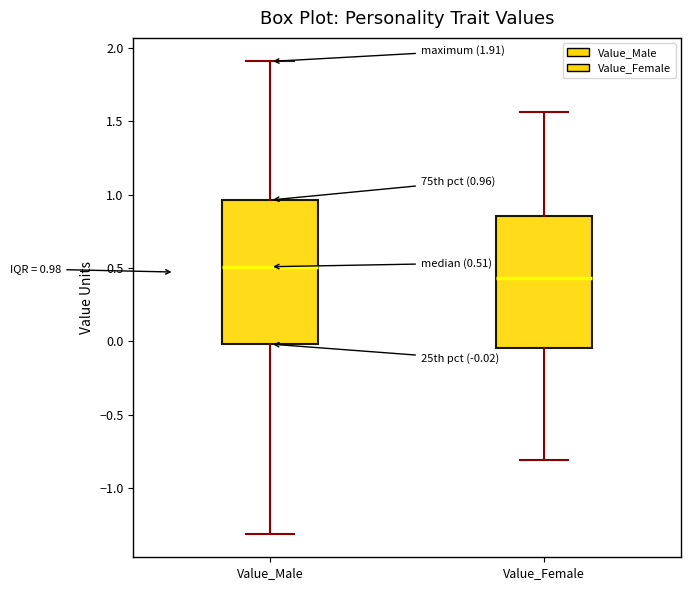

Which box's median line is the highest?

Value_Male